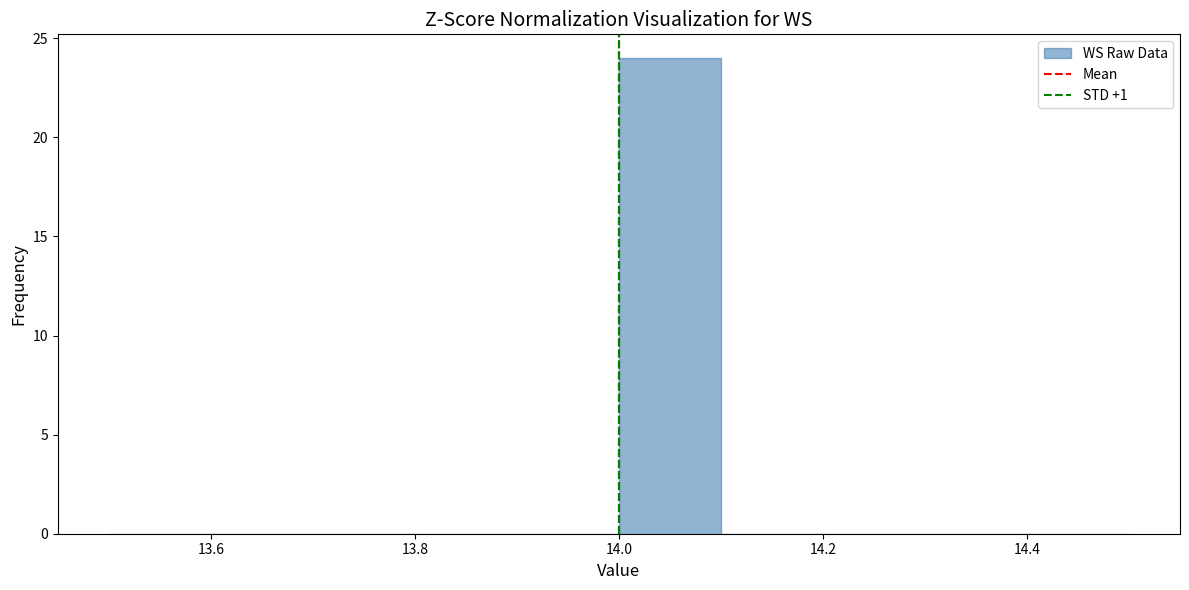

Which range on the x-axis has the tallest bar?

14.0 to 14.1